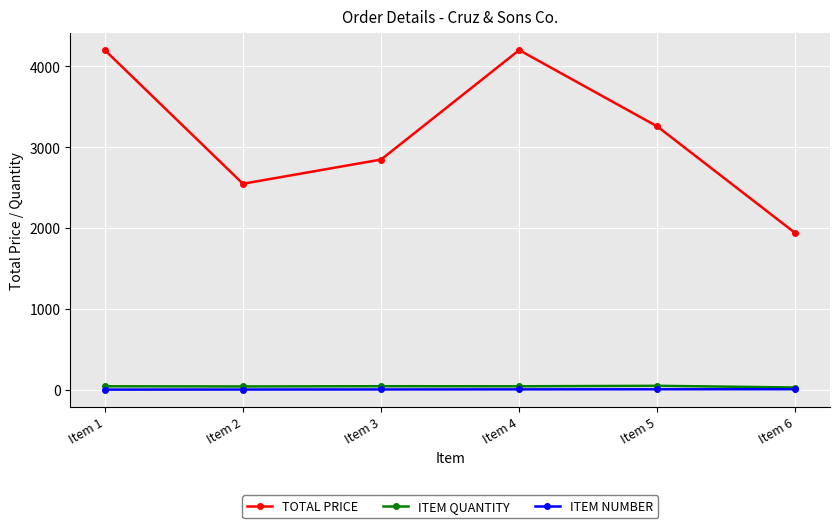

True or false: TOTAL PRICE and ITEM NUMBER cross at least once.

False